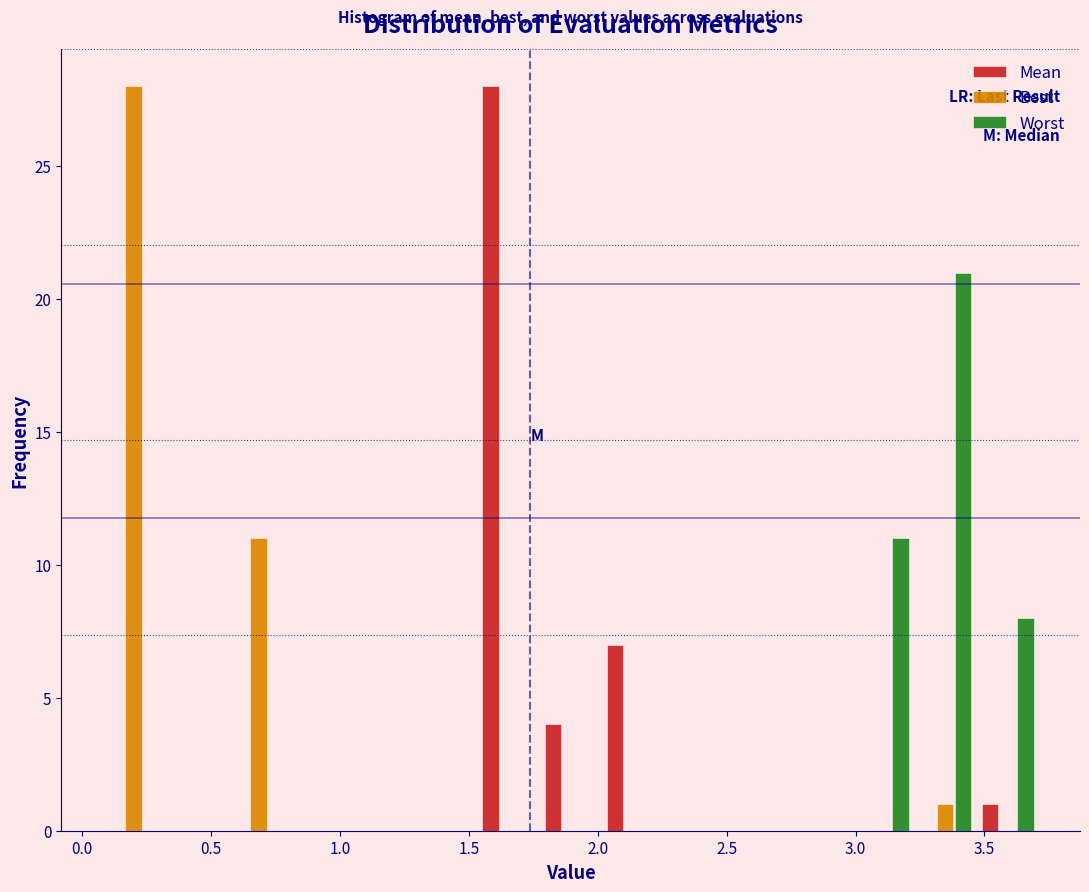

In the Best series, which range on the x-axis has the tallest bar?

0.10 to 0.30